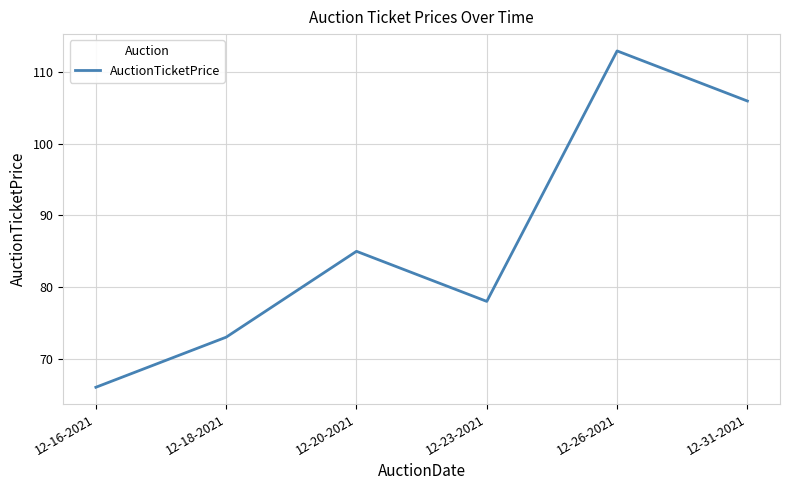

What is the minimum value shown in the chart?

66.0